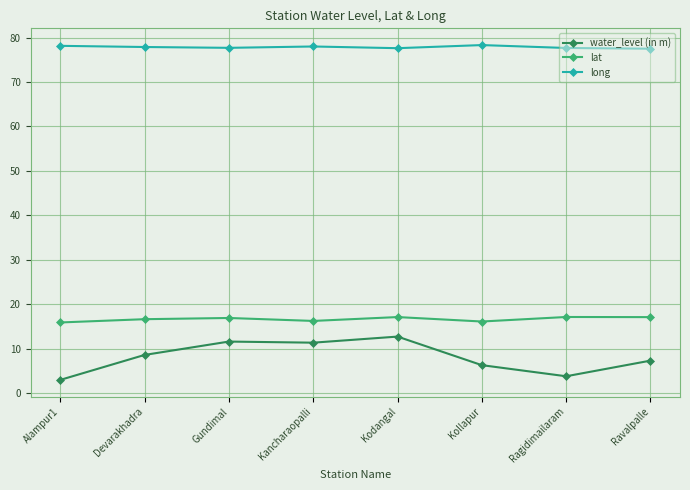

List the series in order of their peak value, highest first.

long, lat, water_level (in m)